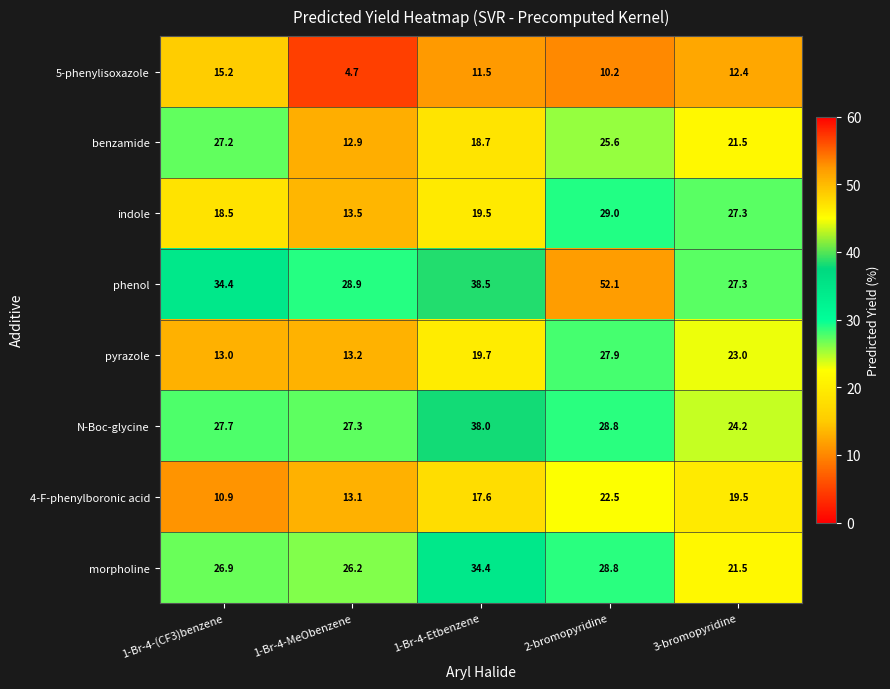

What is the difference between the maximum and minimum values in the N-Boc-glycine series?

13.8